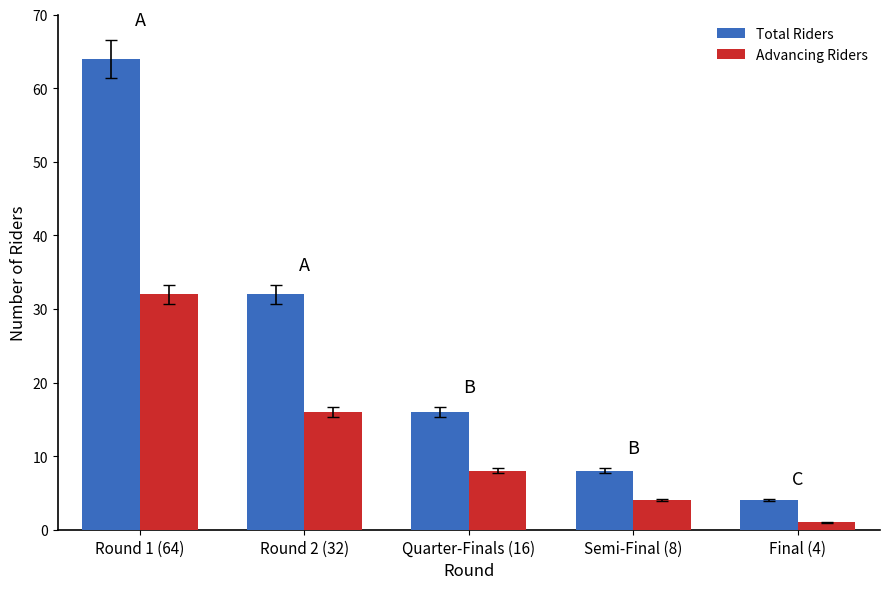

Is it true that Total Riders equals 8 at Semi-Final (8)?

True